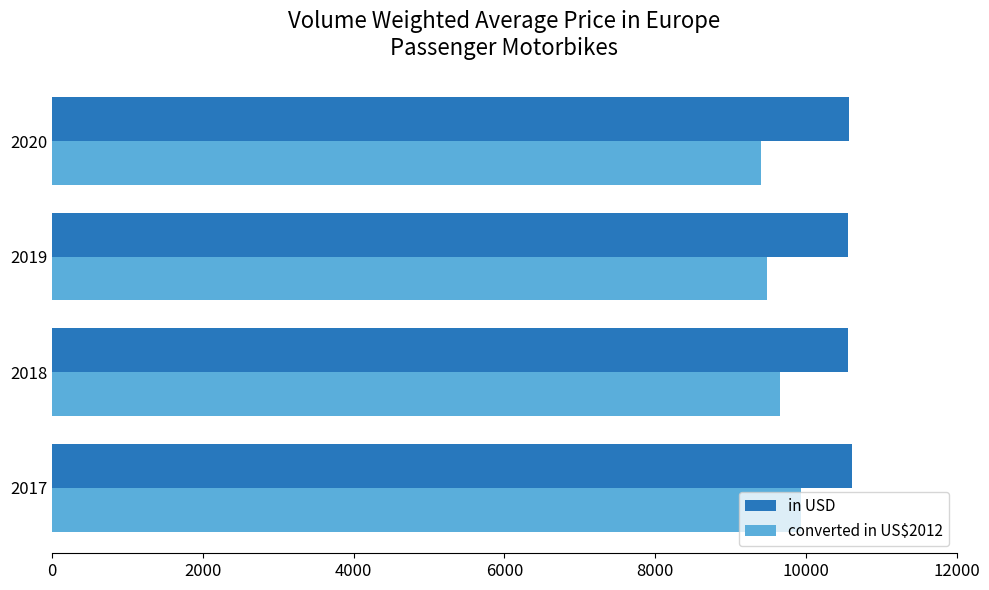

What is the total value across all series at 2018?

20211.8